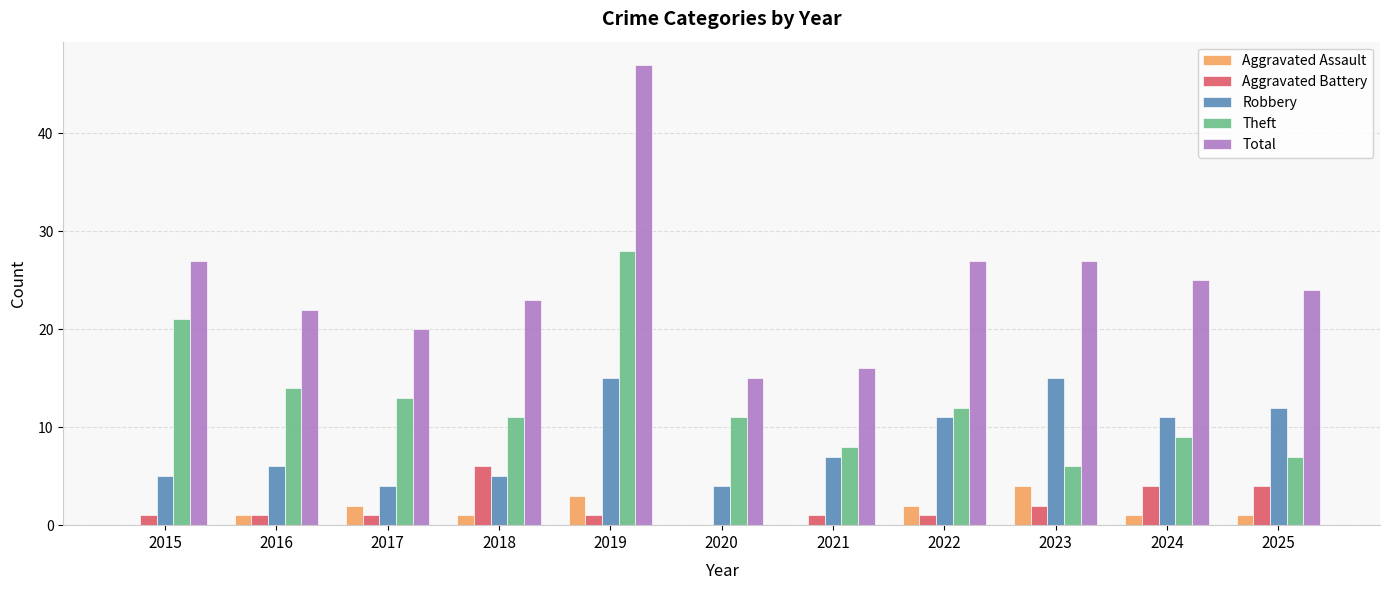

Are the bars grouped side by side (vs. stacked)?

Yes